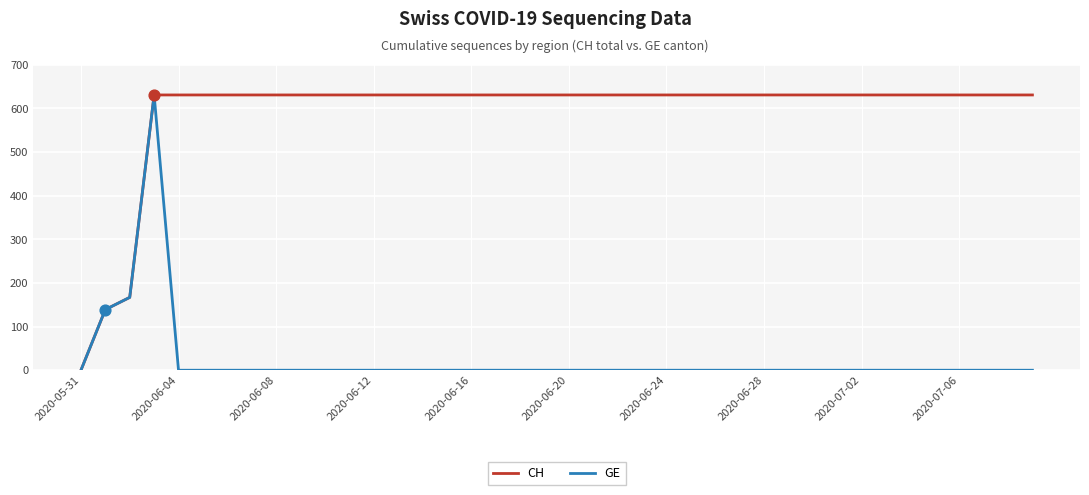

List the series in order of their overall mean, lowest first.

GE, CH